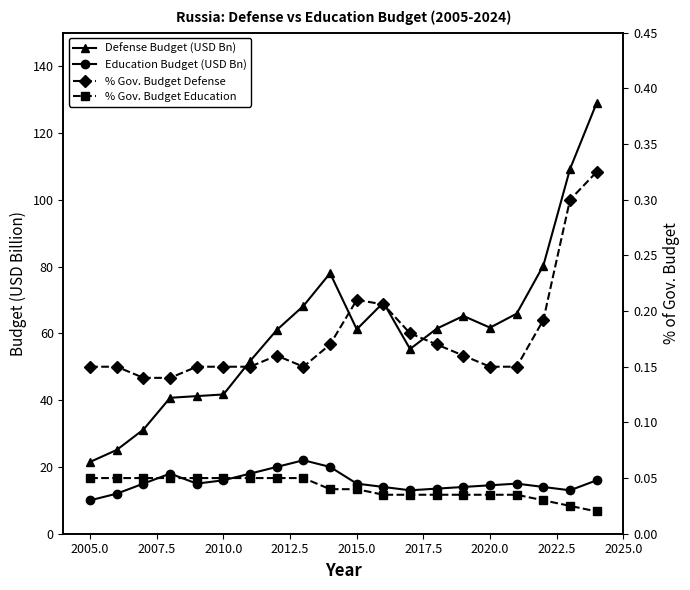

Reading left to right, transcribe all the data shown in this chart.

Defense Budget (USD Bn): 21.5	25.1	31.2	40.7	41.2	41.7	51.7	61.0	68.2	78.0	61.2	69.2	55.3	61.4	65.2	61.7	65.9	80.3	109.2	129.0
Education Budget (USD Bn): 10.0	12.0	15.0	18.0	15.0	16.0	18.0	20.0	22.0	20.0	15.0	14.0	13.0	13.5	14.0	14.5	15.0	14.0	13.0	16.0
% Gov. Budget Defense: 0.1	0.1	0.1	0.1	0.1	0.1	0.1	0.2	0.1	0.2	0.2	0.2	0.2	0.2	0.2	0.1	0.1	0.2	0.3	0.3
% Gov. Budget Education: 0.1	0.1	0.1	0.1	0.1	0.1	0.1	0.1	0.1	0.0	0.0	0.0	0.0	0.0	0.0	0.0	0.0	0.0	0.0	0.0